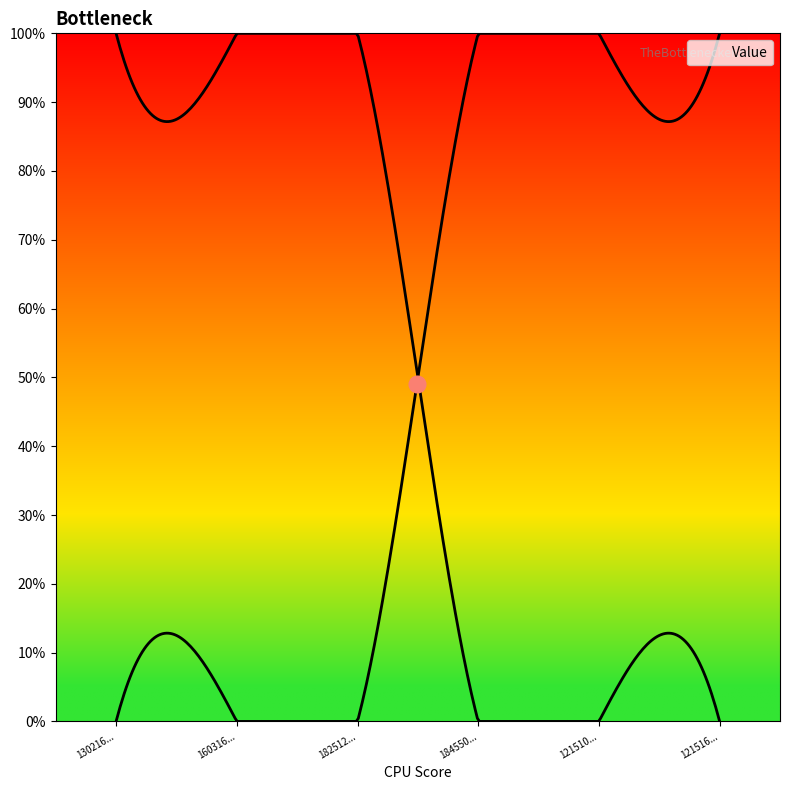

Count the number of data series in this chart.

1